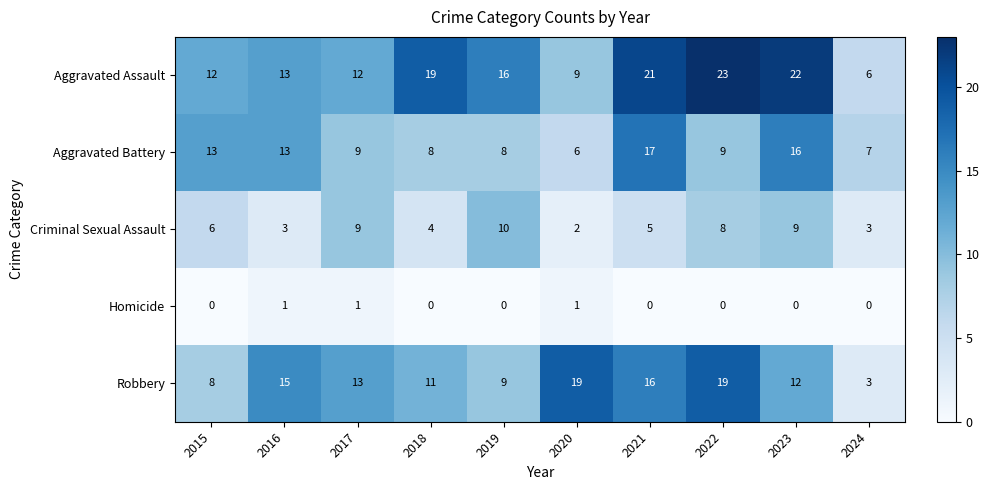

What is the average value of the Criminal Sexual Assault series?

6